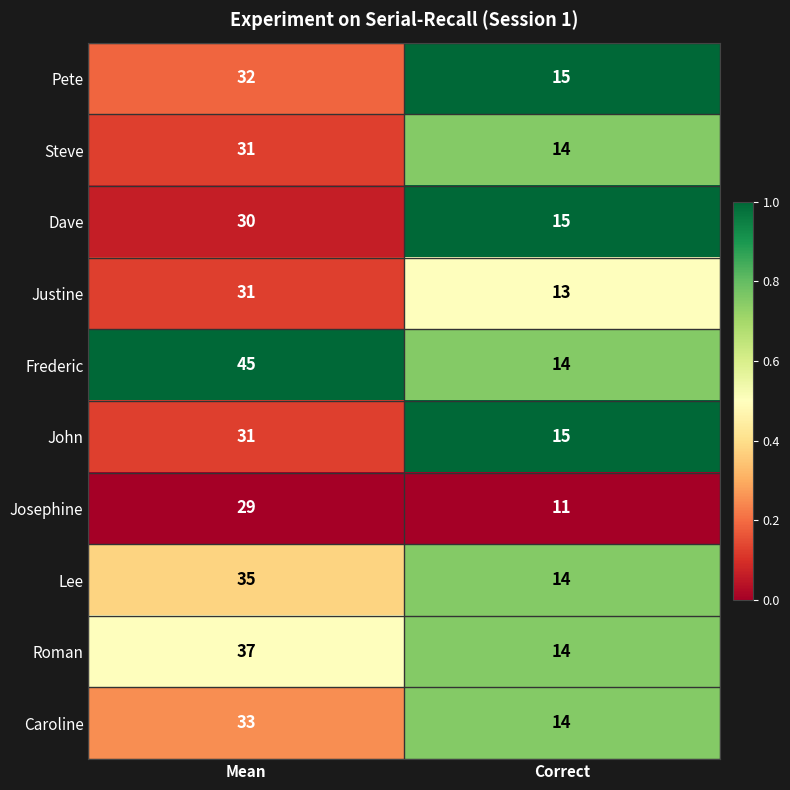

Which series has the largest total across all categories?

Frederic